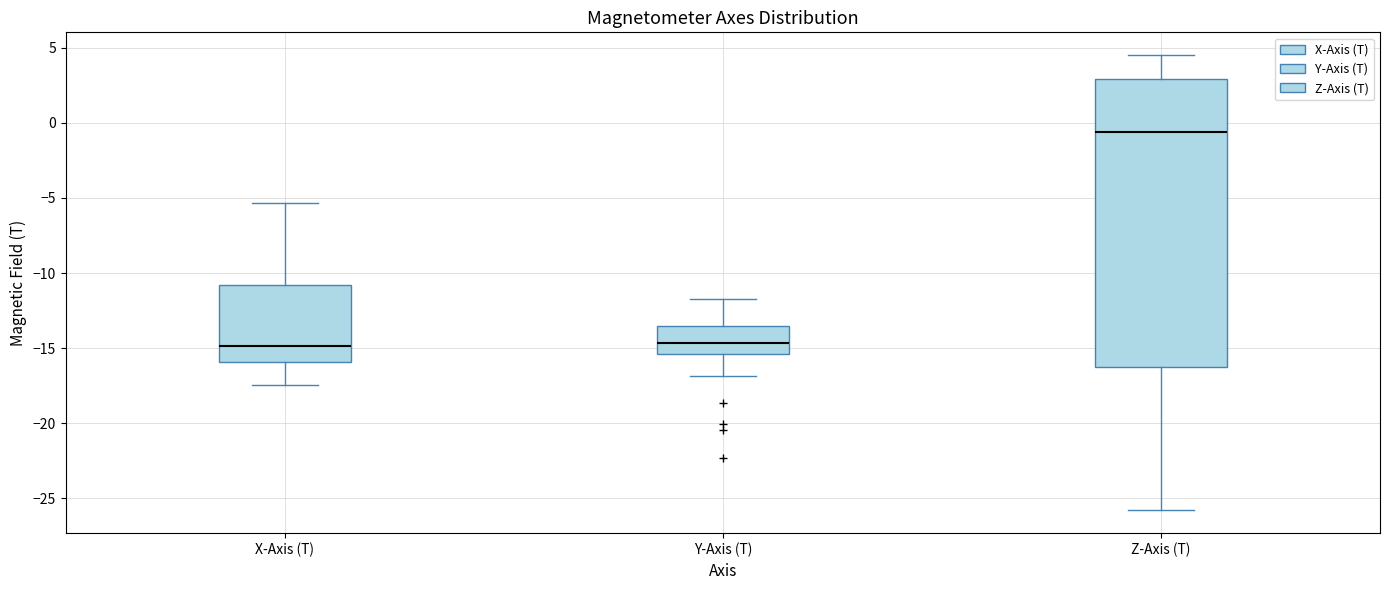

Reading left to right, read every box against the y-axis: the position of its median line, the range the box covers, and the ends of its whiskers. The values are not printed on the chart, so give them approximately, as read against the axis.

X-Axis (T): median -15.0, box -16.0 to -11.0, whiskers -17.5 to -5.5
Y-Axis (T): median -14.5, box -15.5 to -13.5, whiskers -17.0 to -11.5
Z-Axis (T): median -0.5, box -16.0 to 3.0, whiskers -26.0 to 4.5